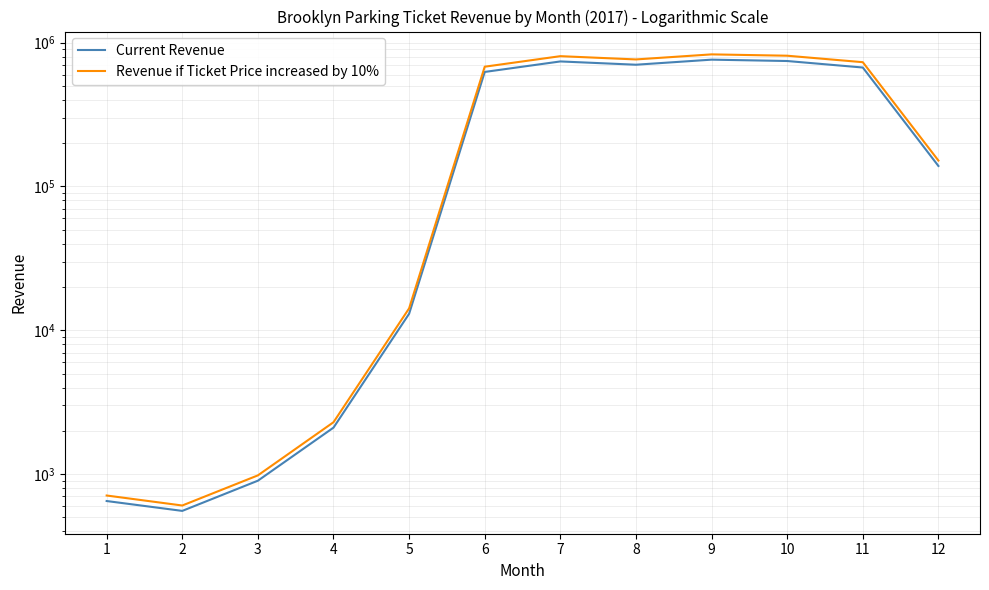

How many lines are shown in the chart?

2